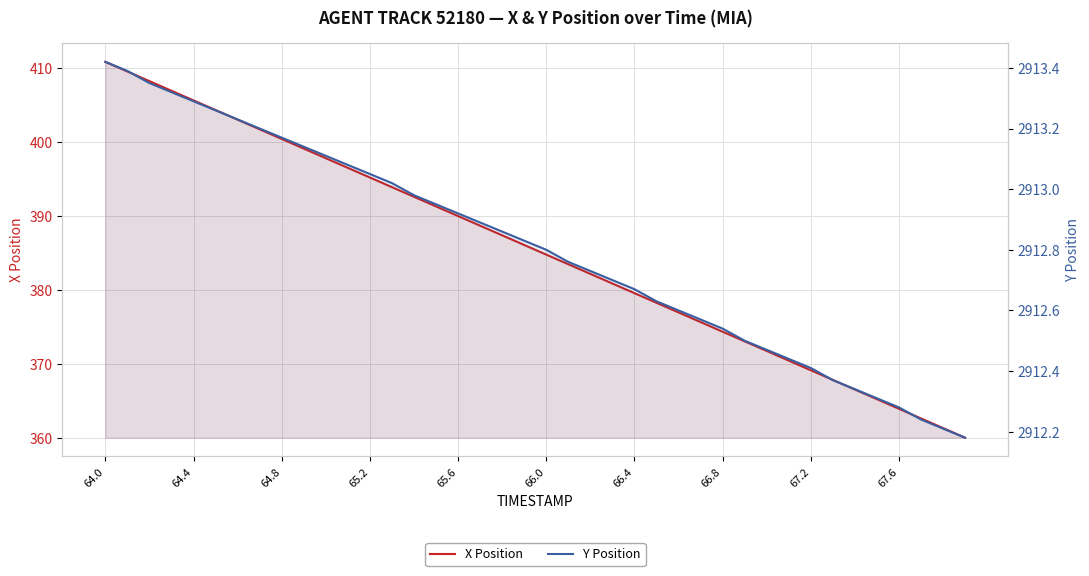

What is the difference between the second highest and second lowest values in the X Position series?

48.1